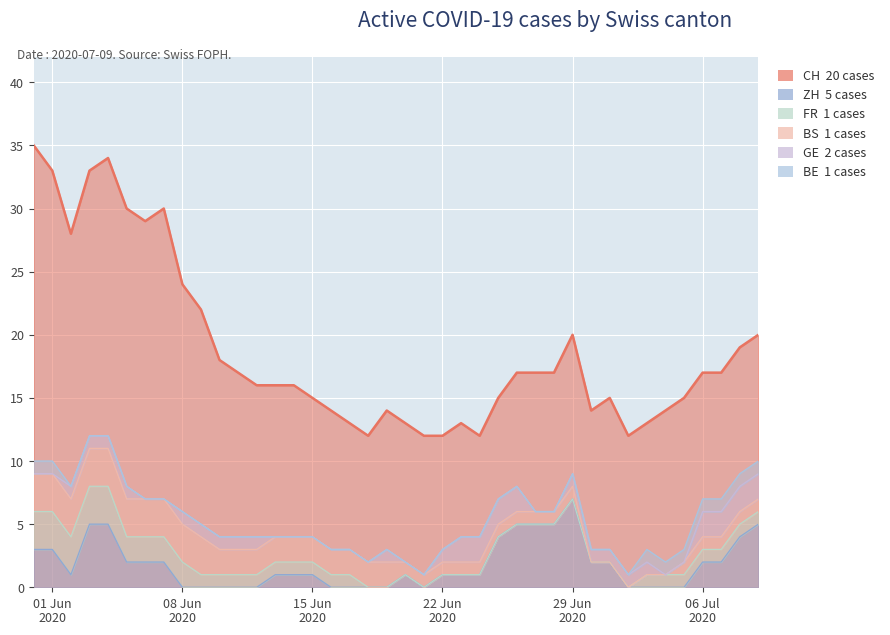

How many values in FR are above zero?

25